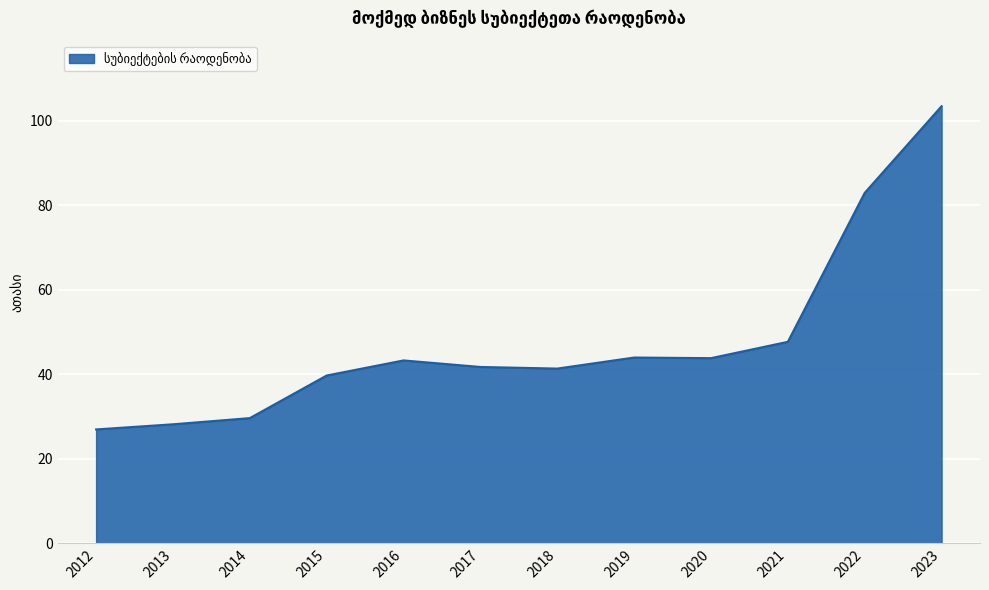

True or false: the data shows 62.4 at 2020.

False